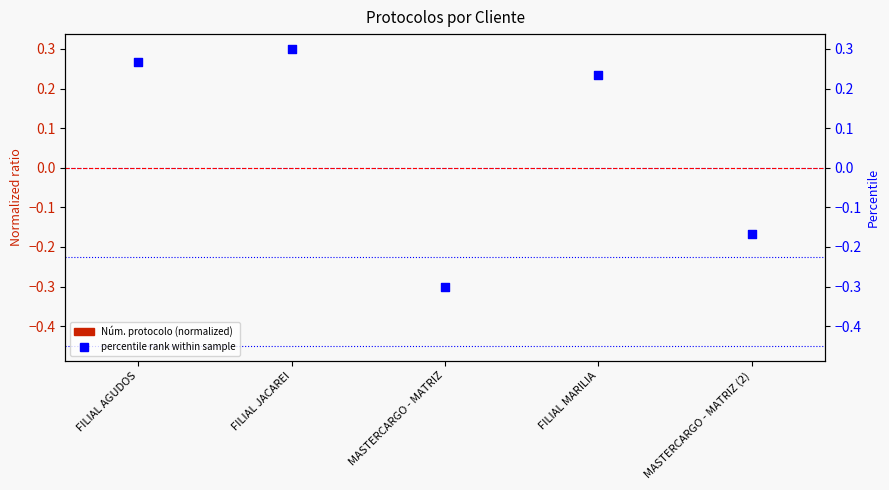

At which category is the sum across all series the highest?

FILIAL JACAREI